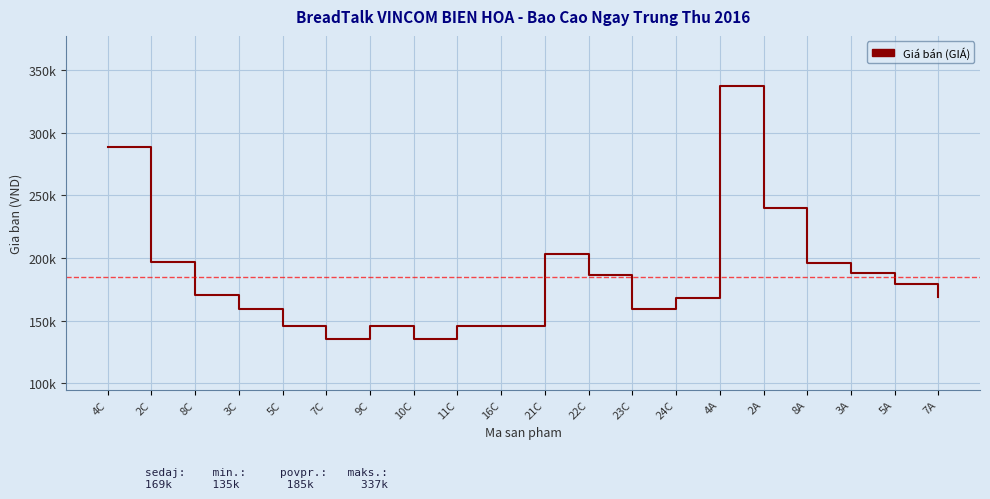

What is the label of the 3rd point from the left?

8C